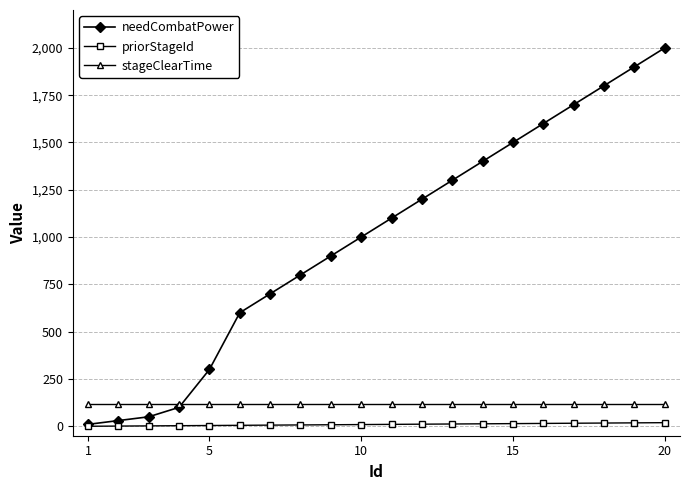

Which series has the largest total across all categories?

needCombatPower